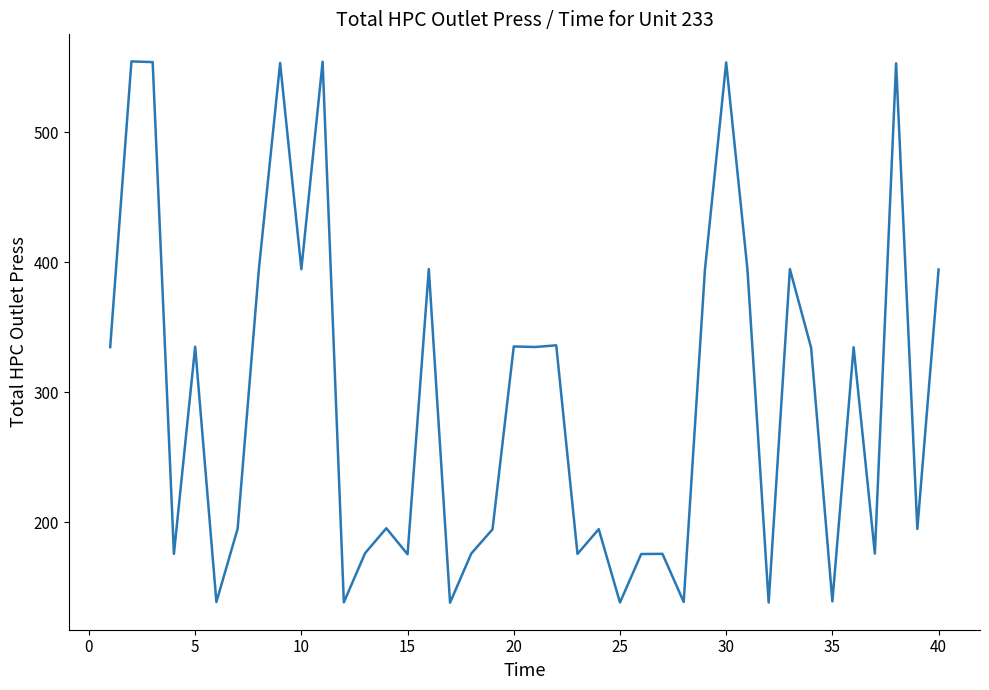

What is the maximum value shown in the chart?

554.7